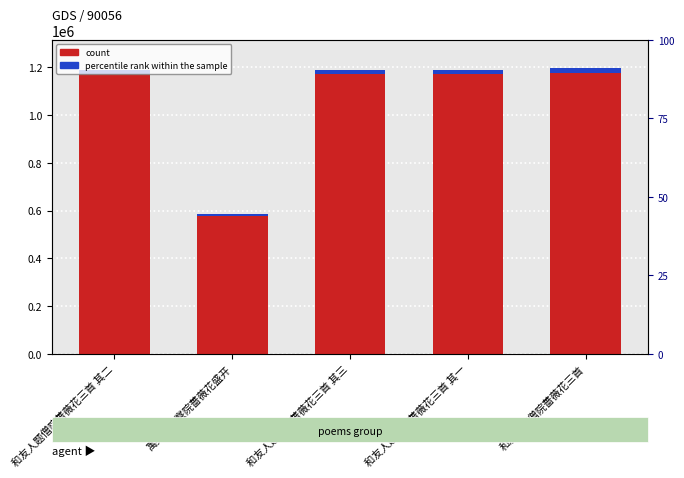

What is the value of the percentile rank within the sample bar at the 4th from the left?

17817.4